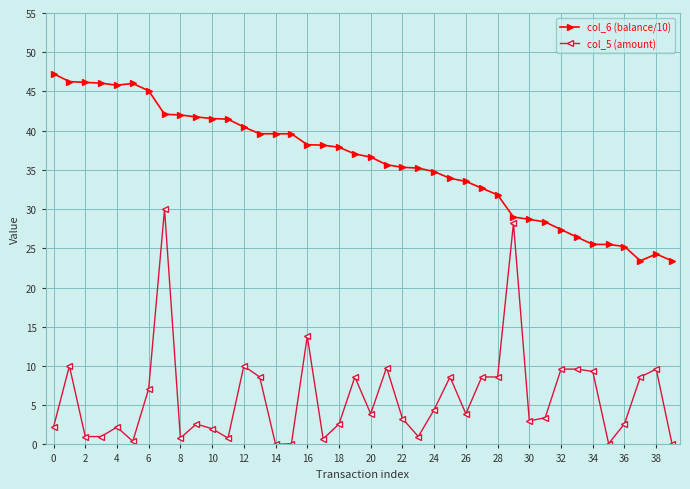

Count the number of categories in the chart.

40